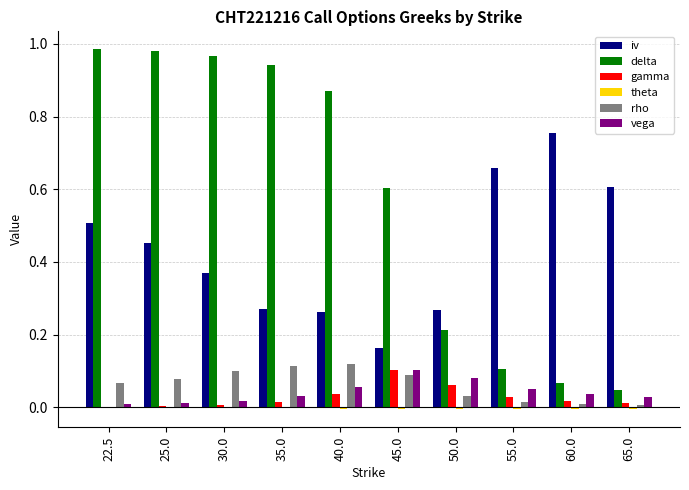

How many categories are shown in the chart?

10